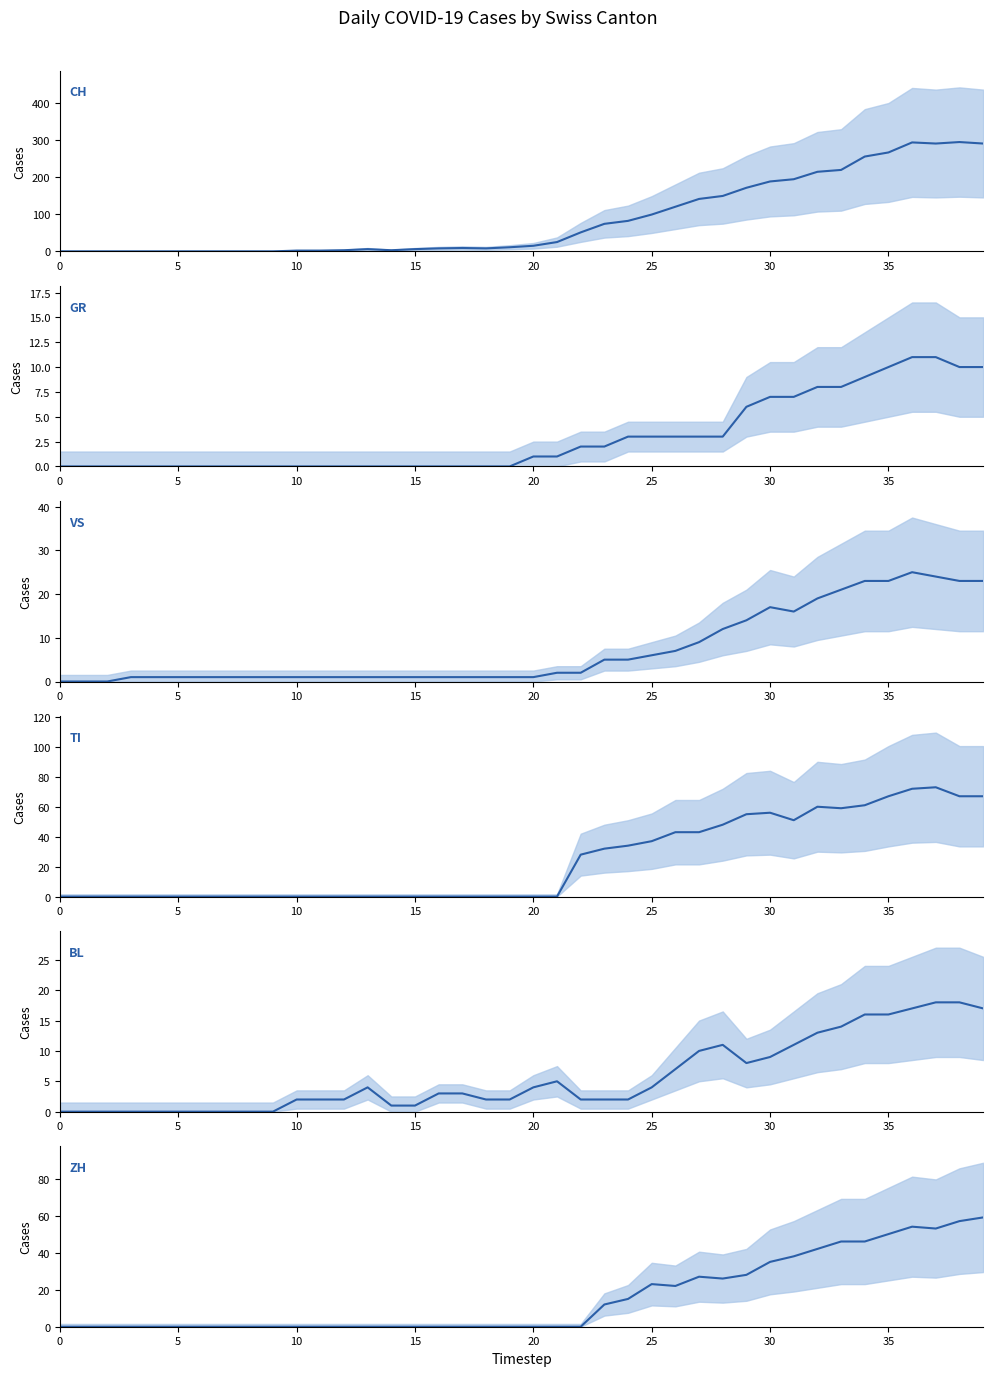

What is the label of the 14th point from the right?

26